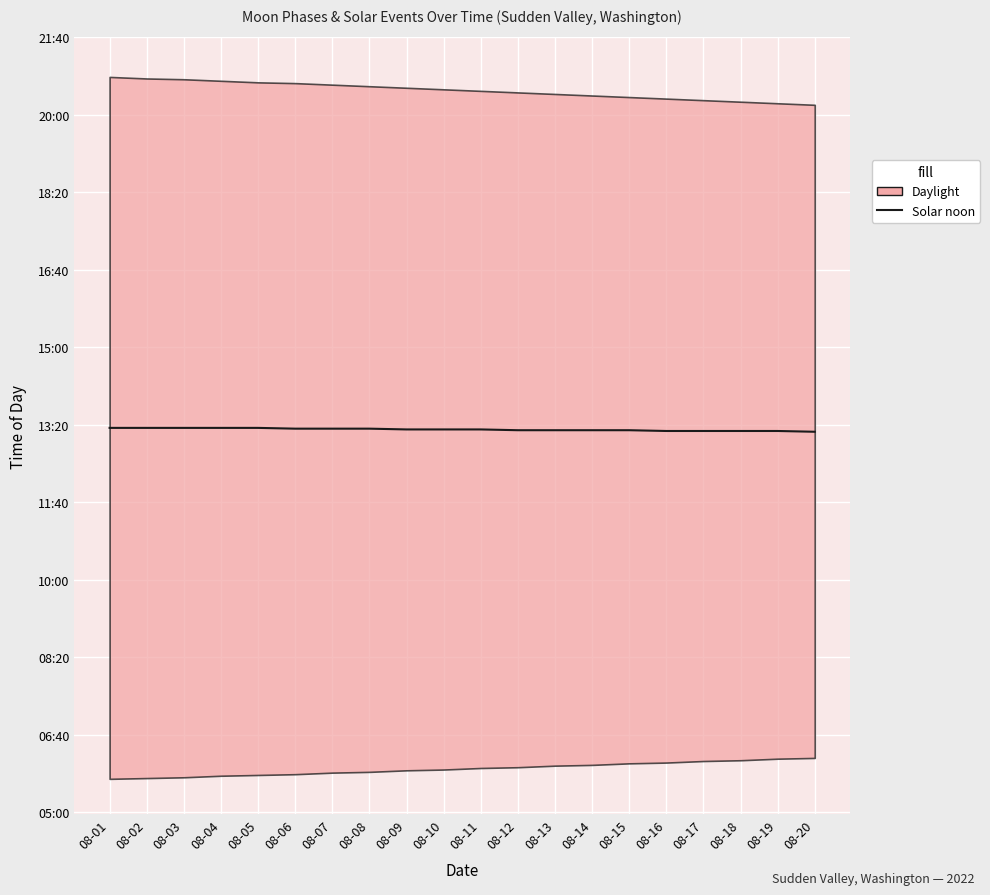

Is it true that the value at 08-04 is 475?

False